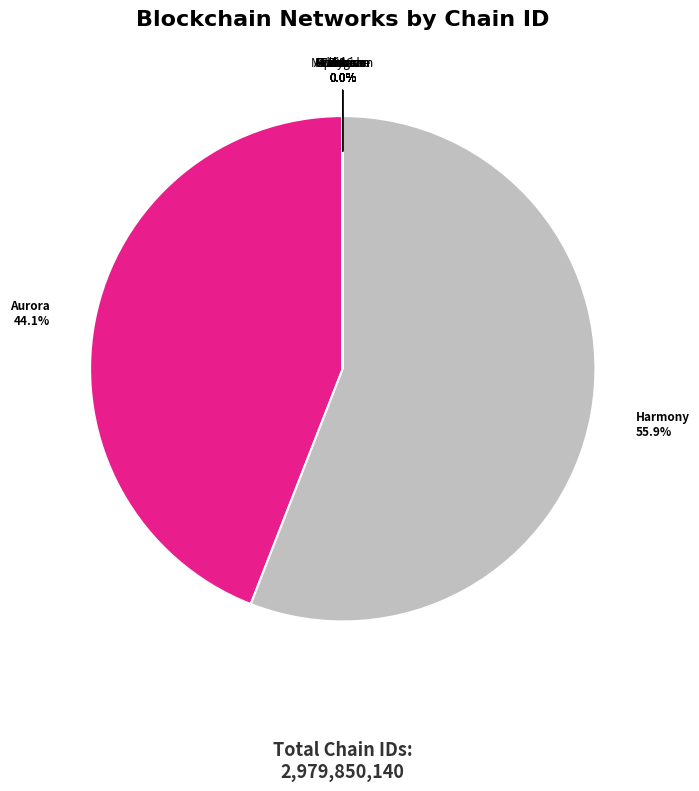

To the nearest percent, what is the difference between the largest and smallest slice percentages?

56%